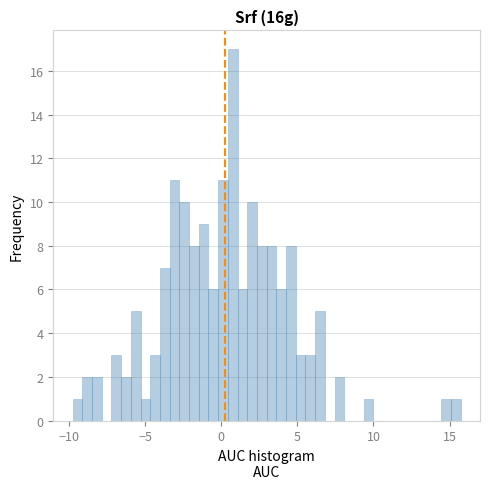

Around what value on the x-axis is the tallest bar? Give the approximate position of its centre, as read against the axis.

1.0